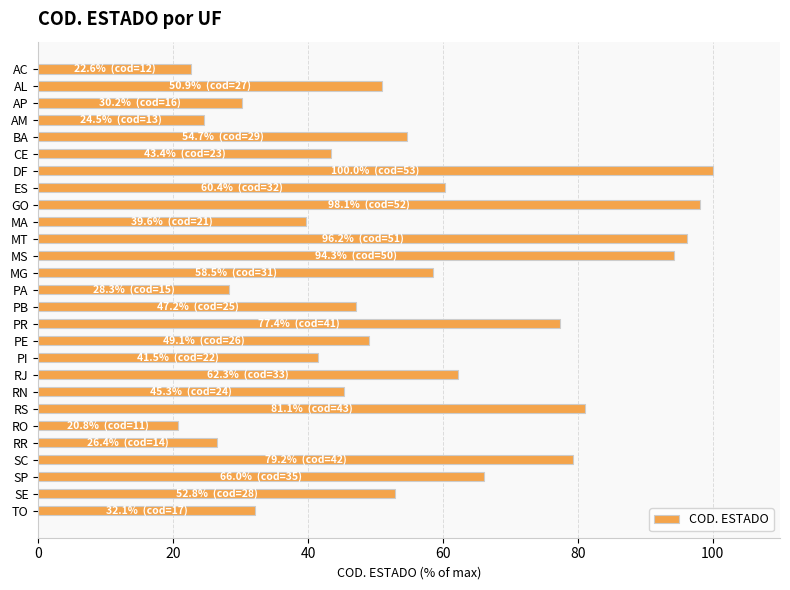

What position from the top is PR?

16